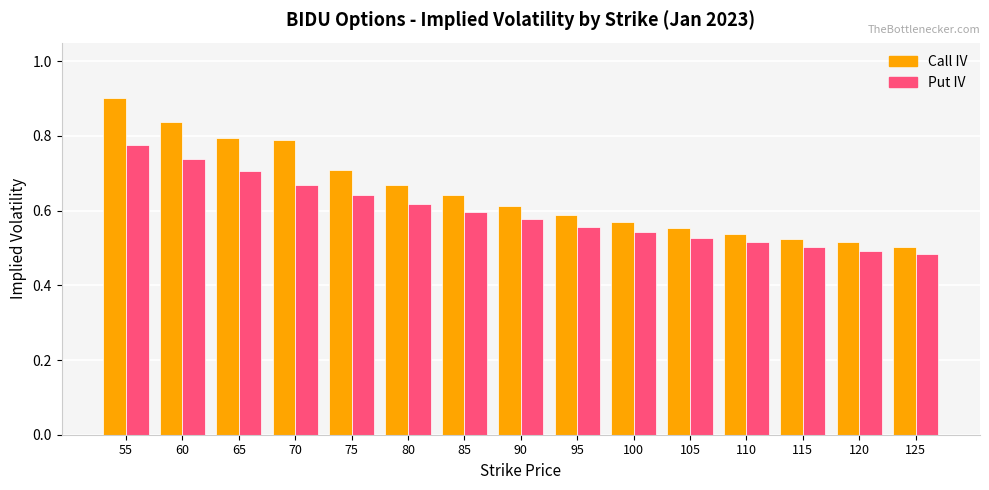

What is the difference between the maximum and second lowest values in the Put IV series?

0.3